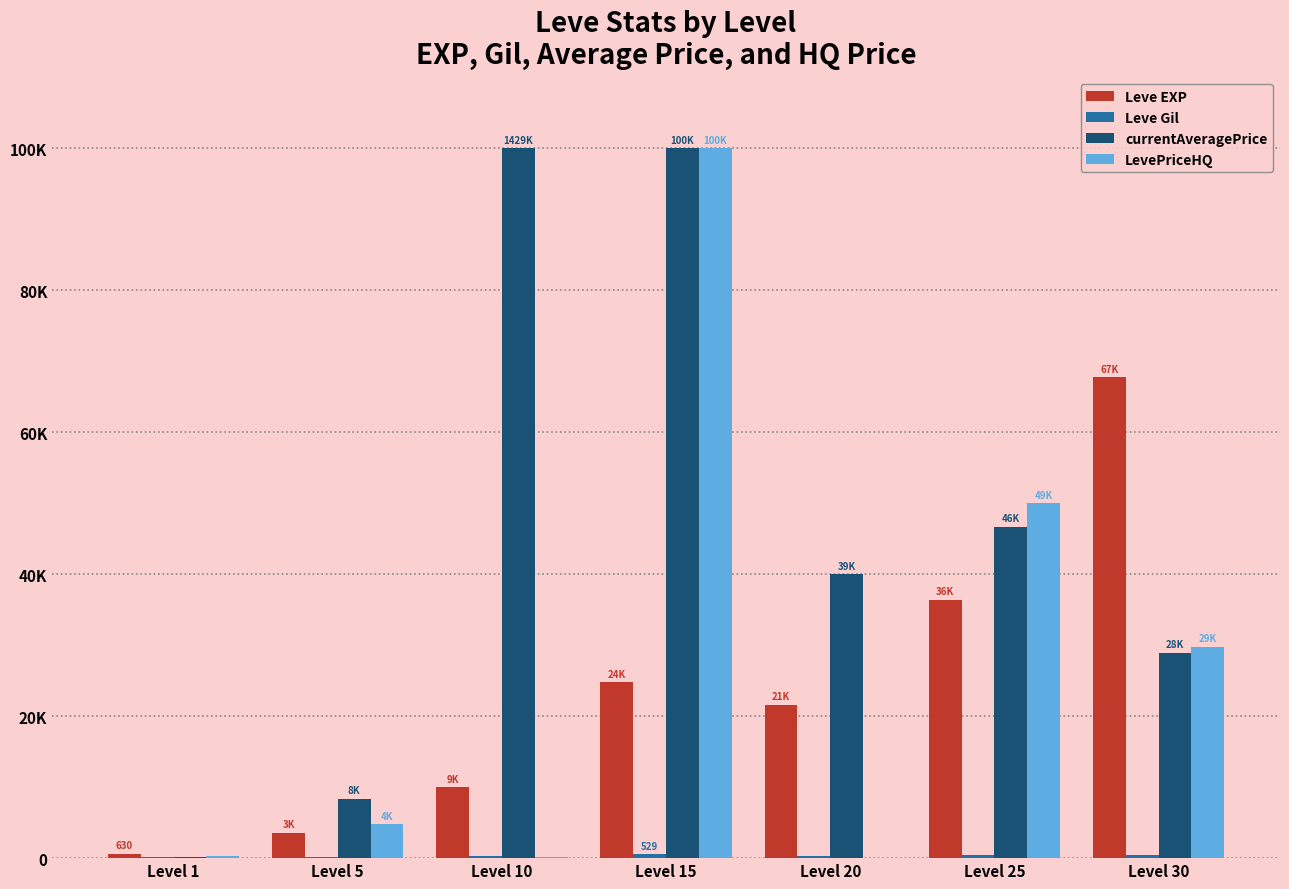

What are all the series names shown in the legend?

Leve EXP, Leve Gil, currentAveragePrice, LevePriceHQ